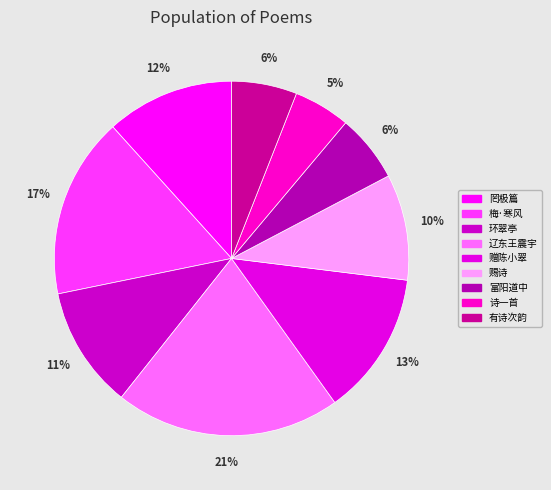

Is there a majority slice in this chart?

No